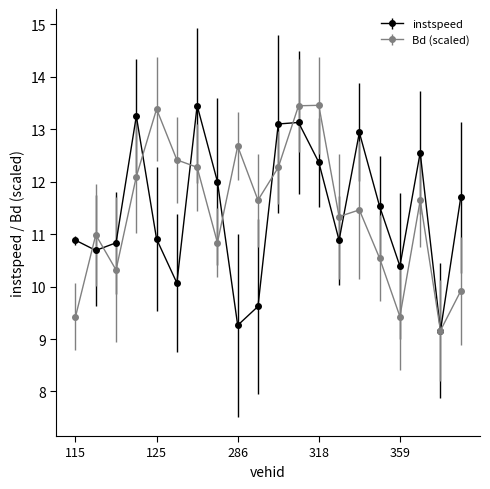

What is the minimum value shown in the chart?

9.2